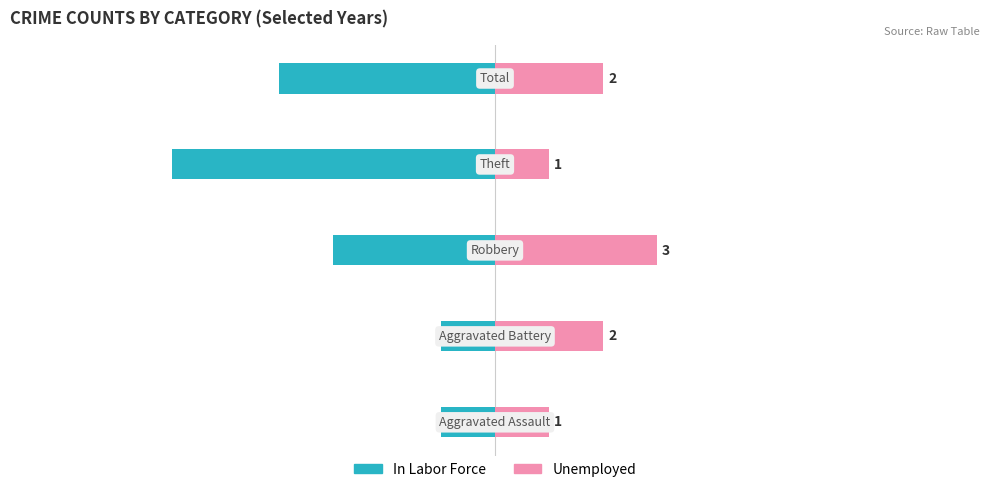

What is the spread (max minus min) of values at 0?

2